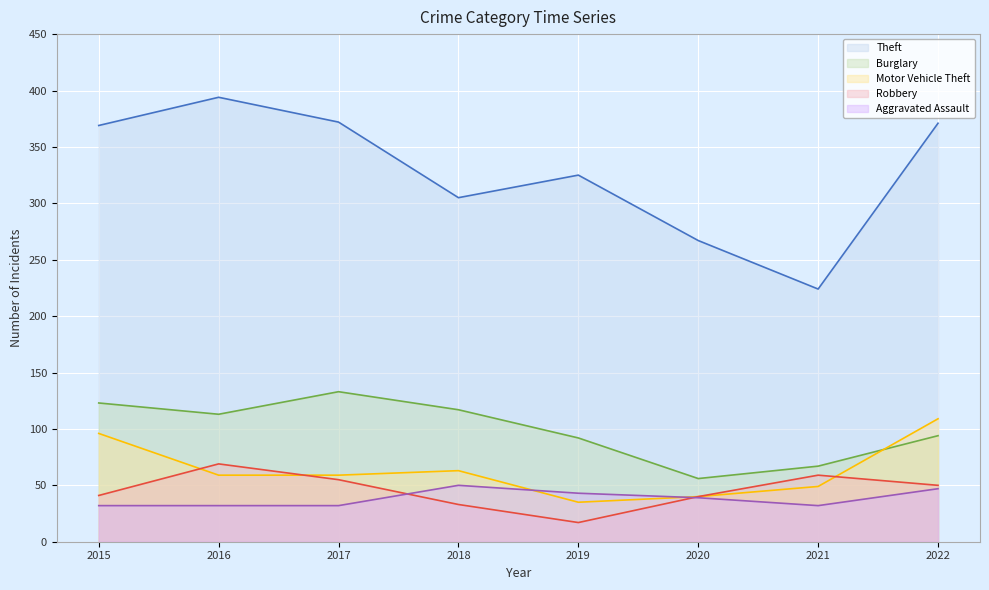

How many lines are shown in the chart?

5